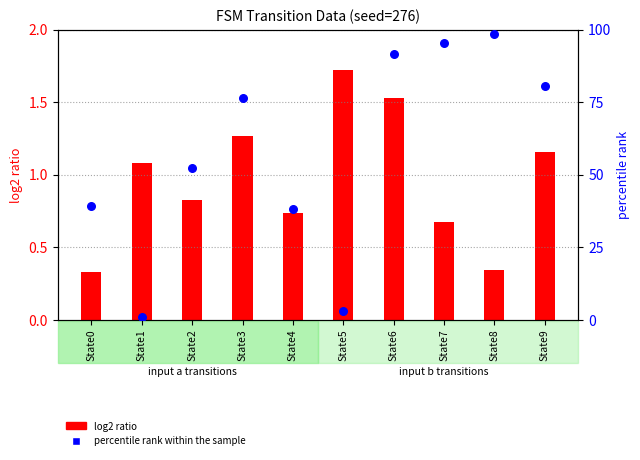

Which series has the widest spread of Y values?

percentile rank within the sample